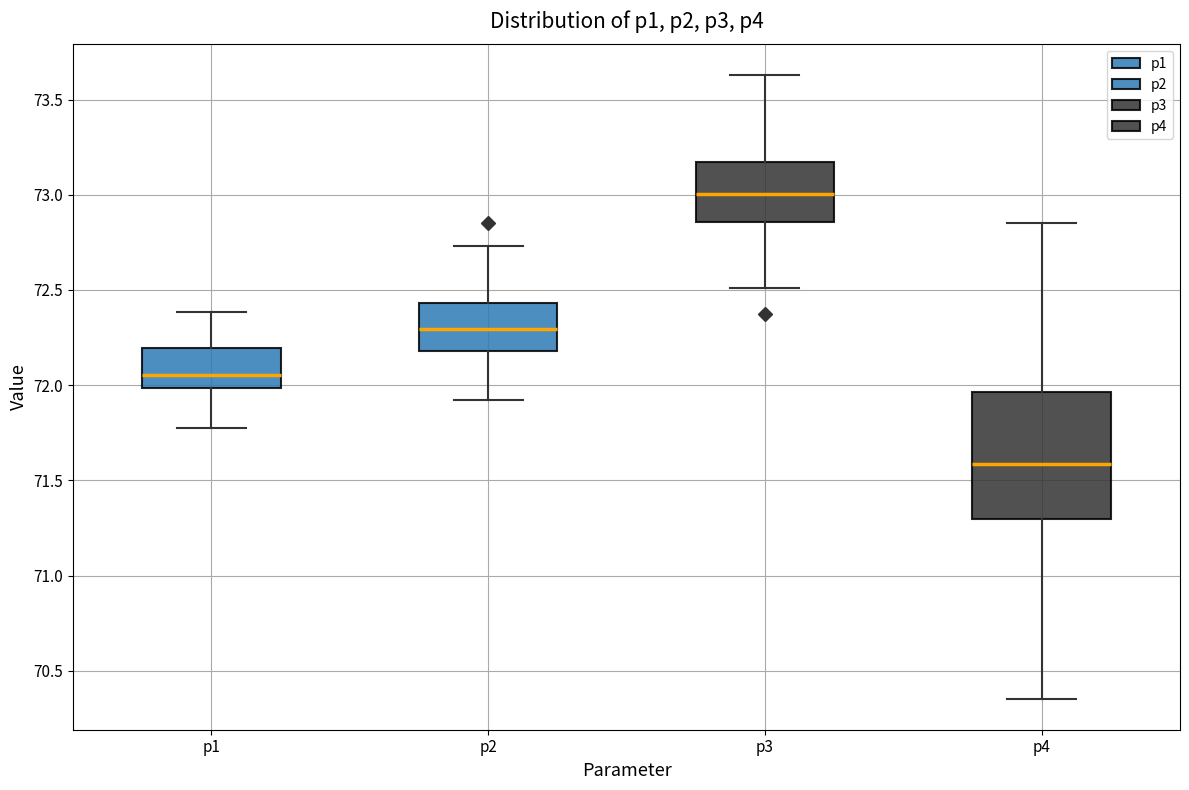

Which box has the highest median line?

p3